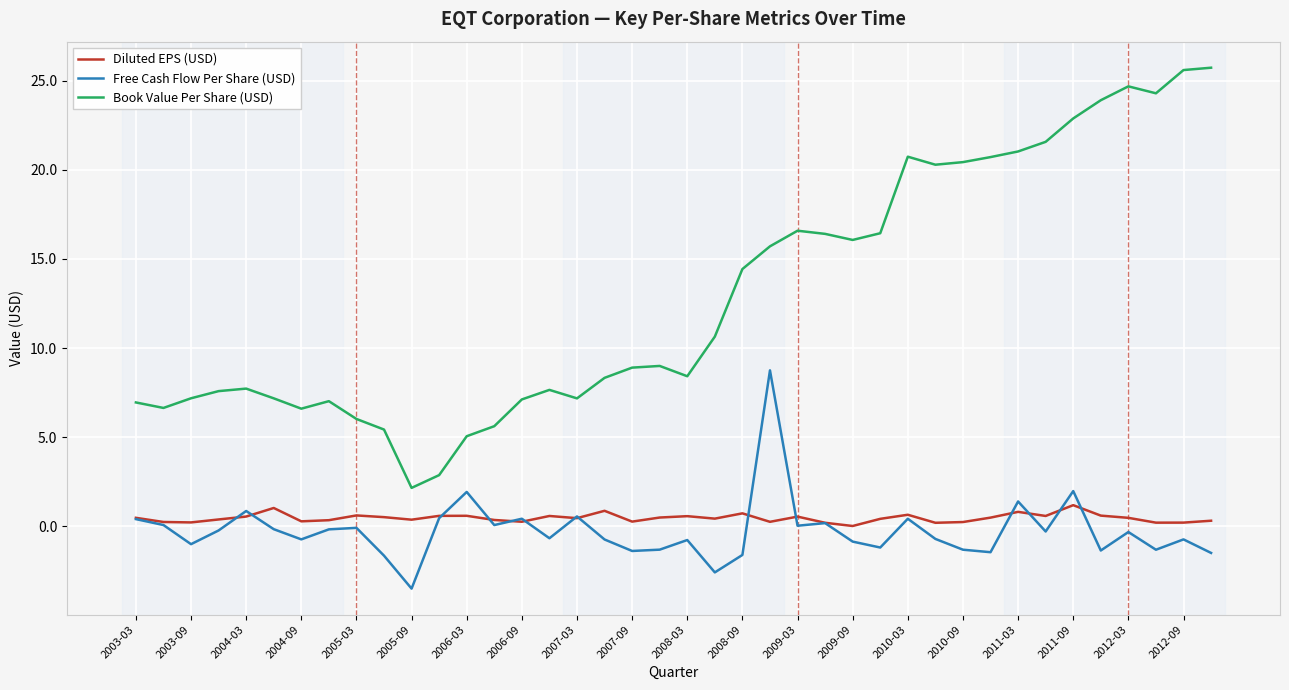

What is the maximum value for Book Value Per Share (USD)?

25.7